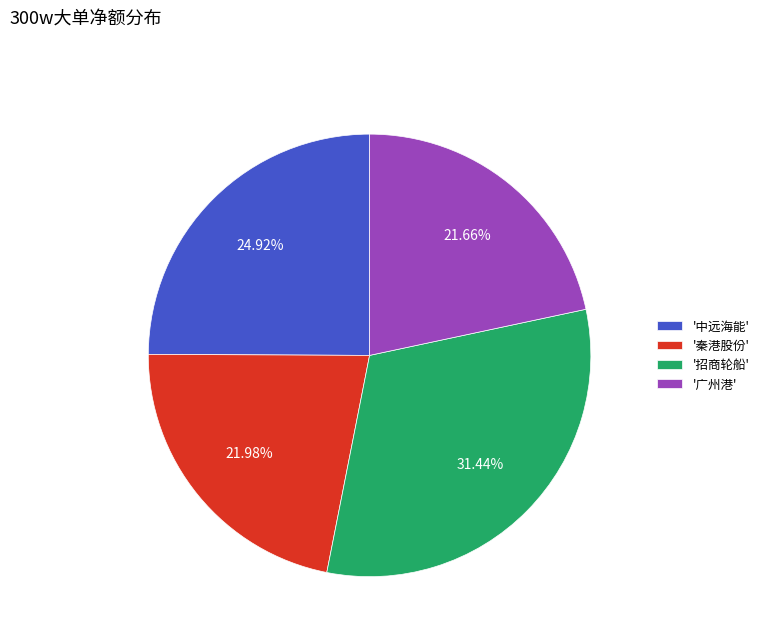

Which category has the biggest portion of the pie?

'招商轮船'